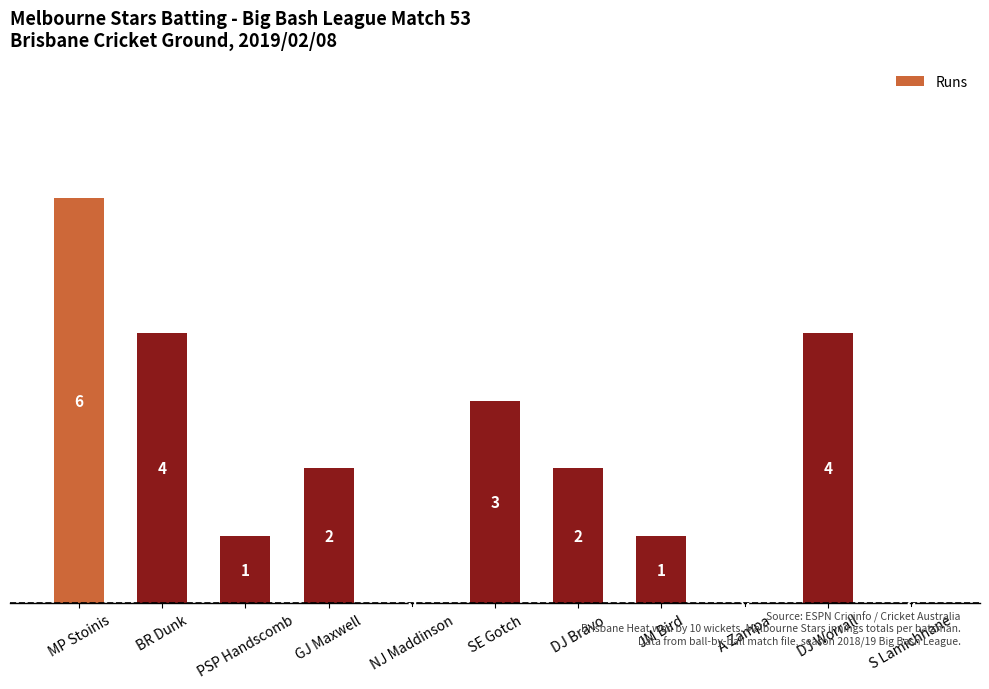

At which category does the chart reach its peak across all series?

MP Stoinis